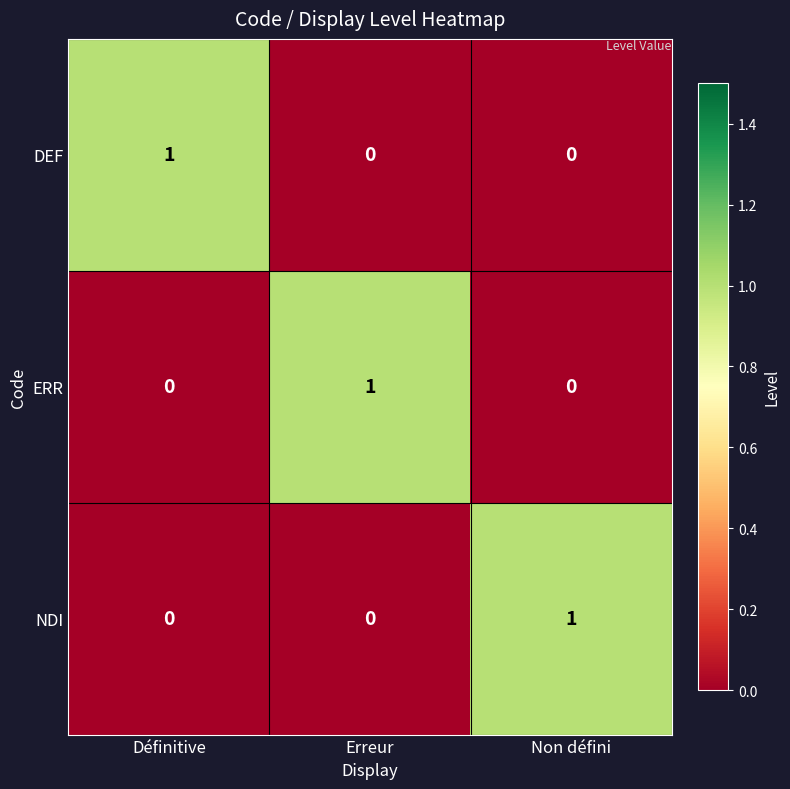

Reading left to right, list all the values displayed in this chart.

DEF: Définitive=1	Erreur=0	Non défini=0
ERR: Définitive=0	Erreur=1	Non défini=0
NDI: Définitive=0	Erreur=0	Non défini=1